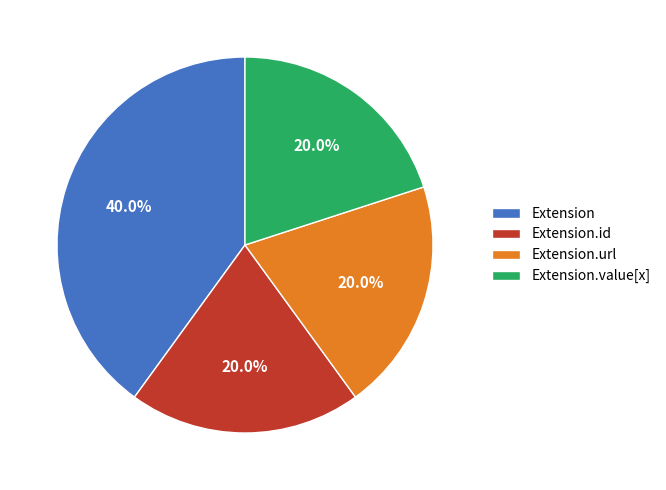

Combined, do Extension.id and Extension.value[x] account for over 50%?

No